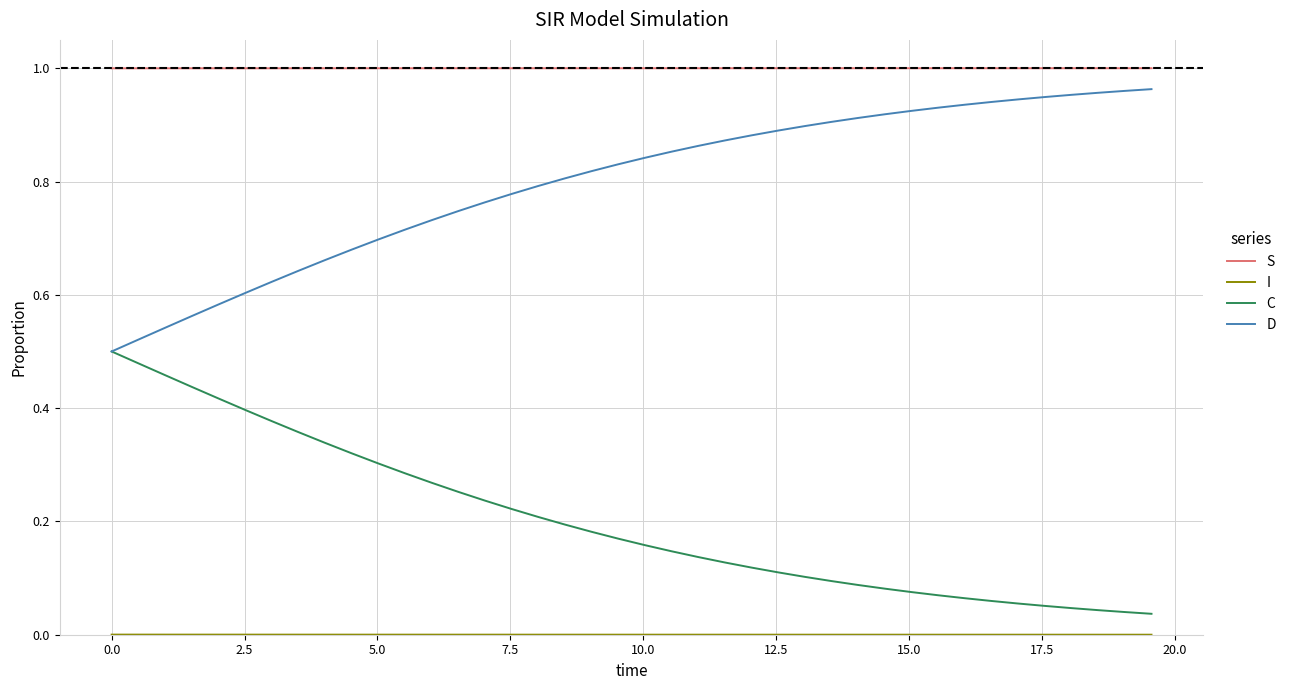

True or false: S and D cross at least once.

False